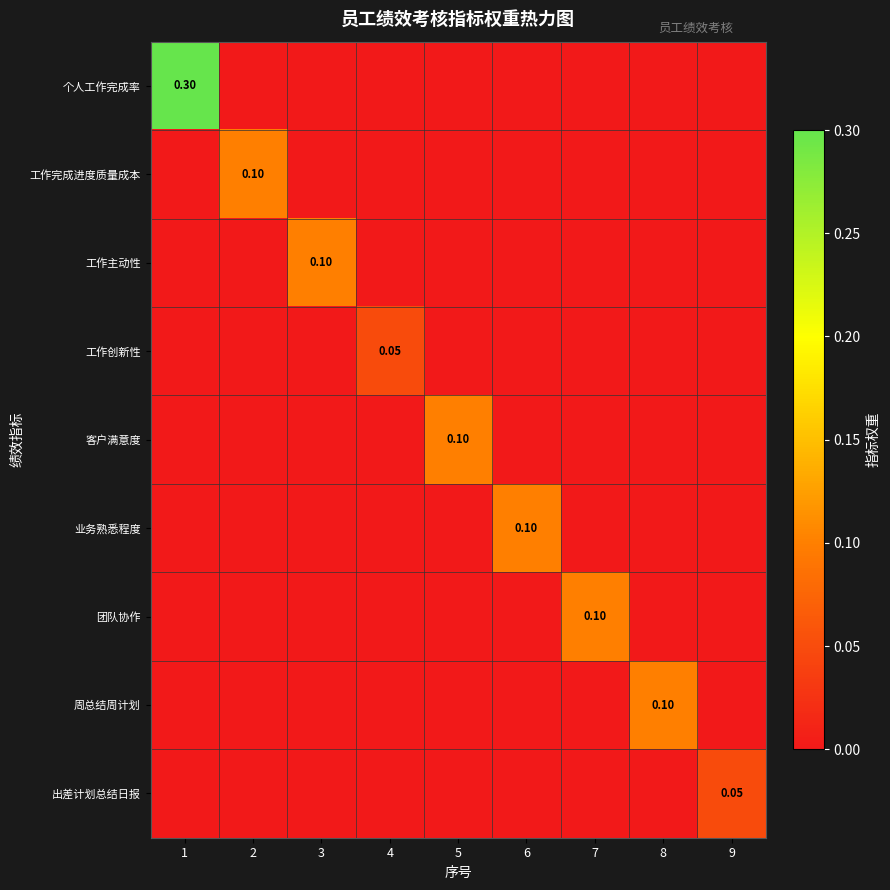

Between 1 and 9, which is larger?

1